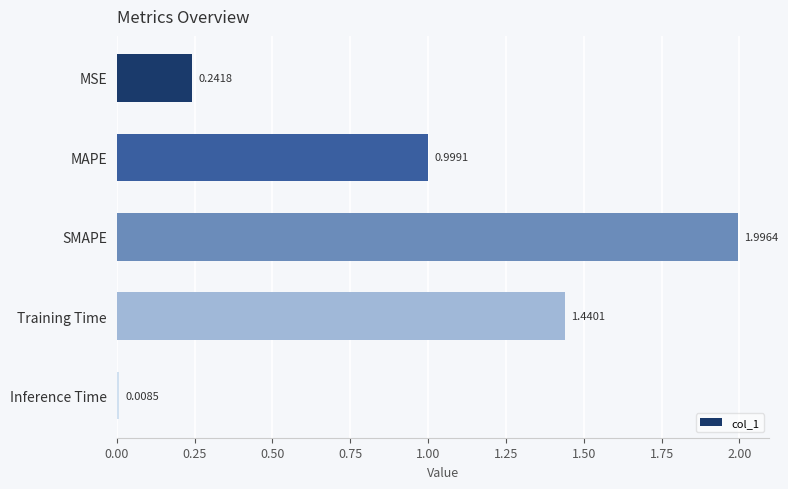

Rank the categories by value from highest to lowest.

SMAPE, Training Time, MAPE, MSE, Inference Time